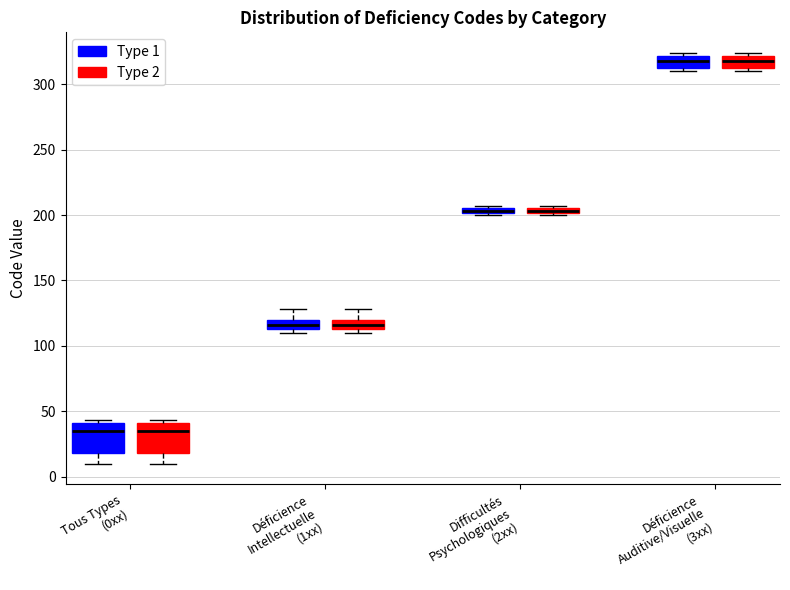

Where is the lower edge of the box for Difficultés Psychologiques (2xx) (Type 1) on the y-axis? The values are not printed on the chart, so give them approximately, as read against the axis.

200